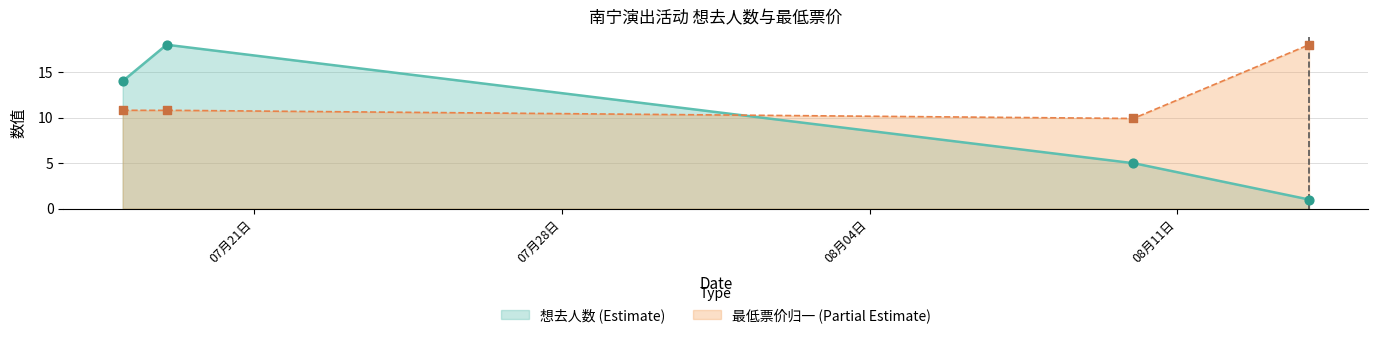

What is the total value across all series at 2024-08-14?

19.0